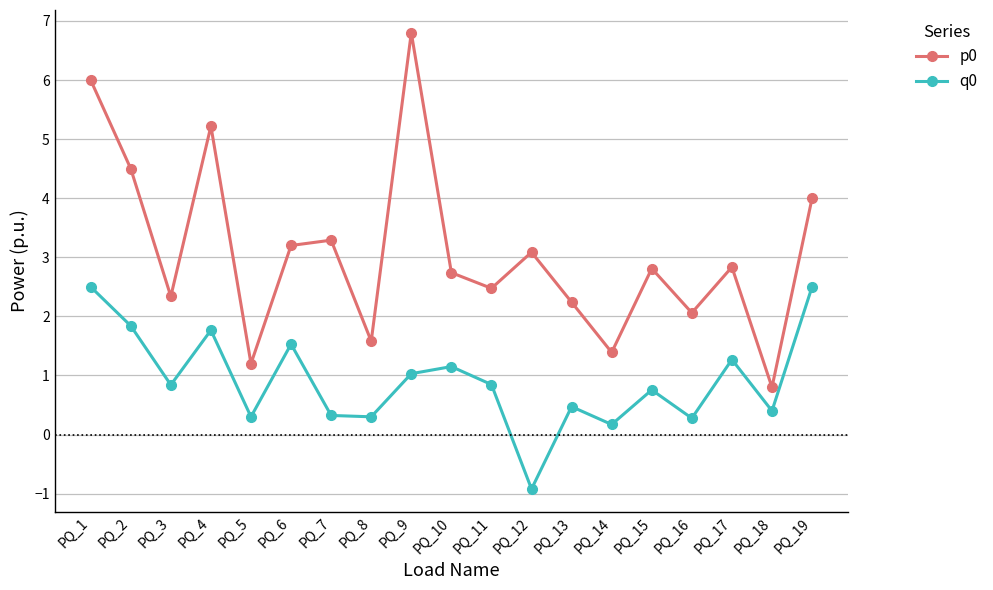

How many data points in q0 are less than 0?

1